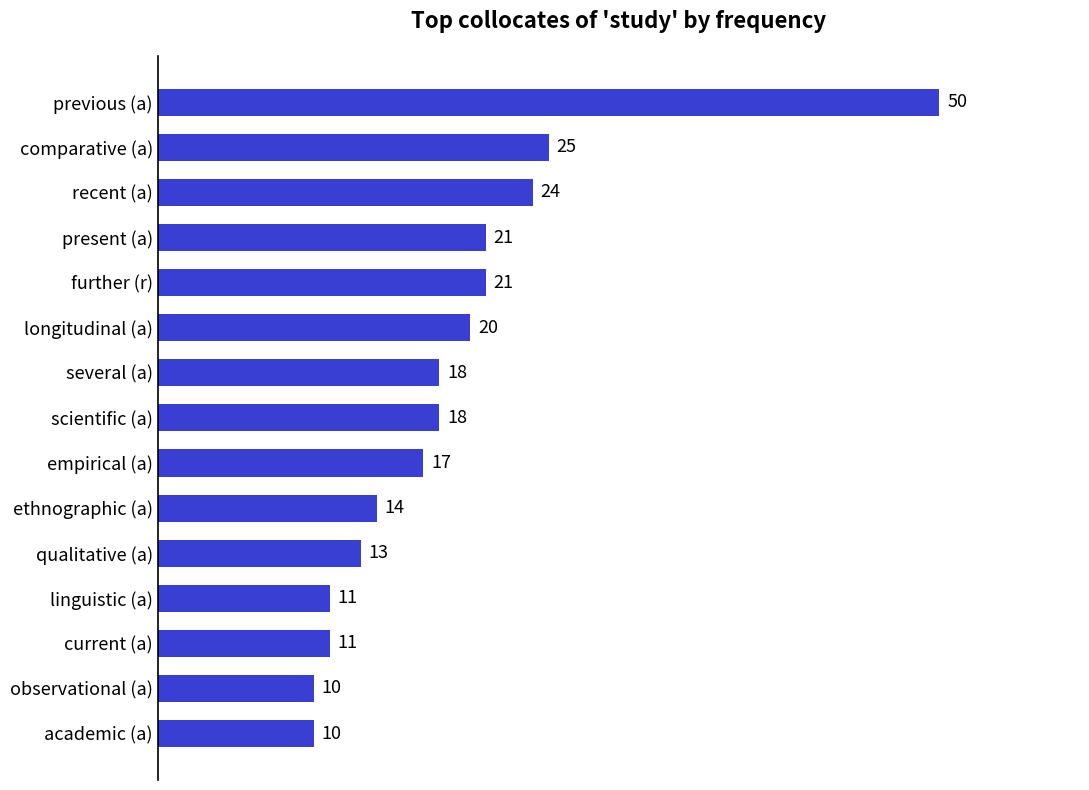

What is the approximate value at longitudinal (a), to the nearest 10?

20